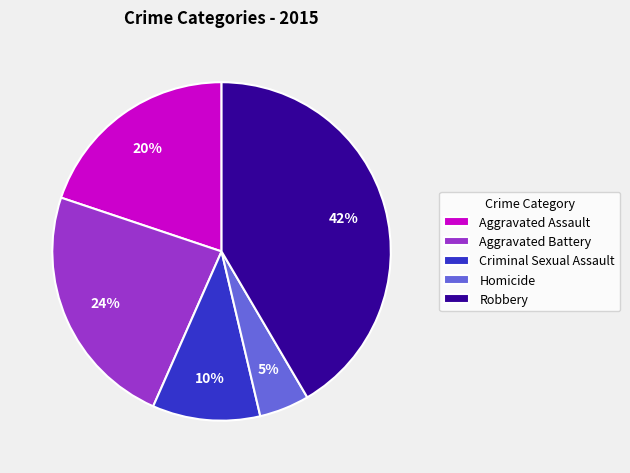

How many segments does this pie chart have?

5